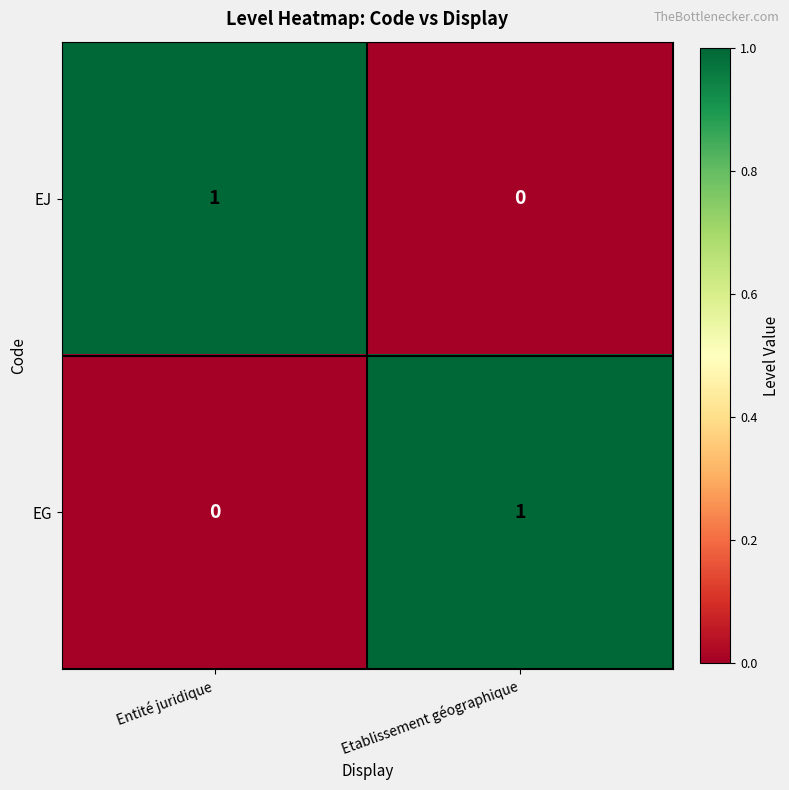

Reading left to right, what are all the values shown in this chart?

EJ: 1	0
EG: 0	1